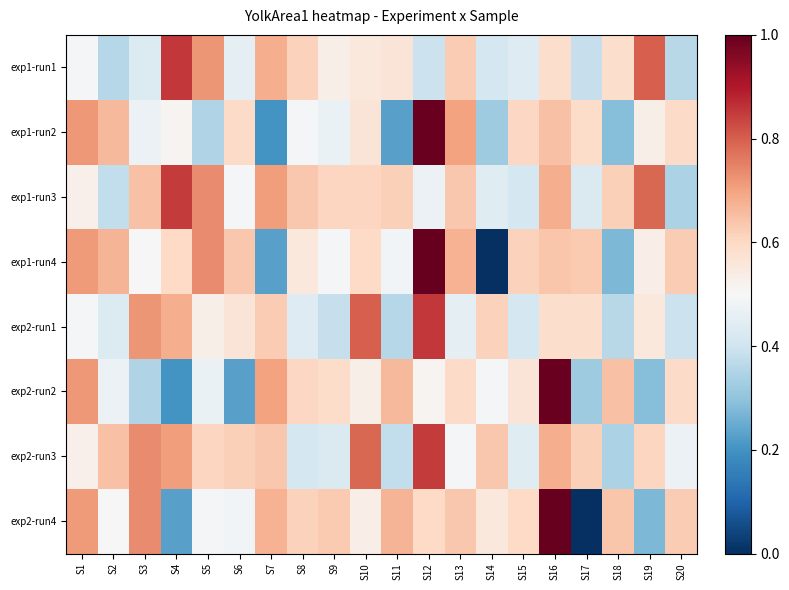

Reading left to right, extract all data points from this chart.

exp1-run1: S1=0.5	S2=0.4	S3=0.4	S4=0.9	S5=0.7	S6=0.4	S7=0.7	S8=0.6	S9=0.5	S10=0.6	S11=0.6	S12=0.4	S13=0.6	S14=0.4	S15=0.4	S16=0.6	S17=0.4	S18=0.6	S19=0.8	S20=0.4
exp1-run2: S1=0.7	S2=0.7	S3=0.5	S4=0.5	S5=0.3	S6=0.6	S7=0.2	S8=0.5	S9=0.5	S10=0.6	S11=0.2	S12=1.0	S13=0.7	S14=0.3	S15=0.6	S16=0.6	S17=0.6	S18=0.3	S19=0.5	S20=0.6
exp1-run3: S1=0.5	S2=0.4	S3=0.6	S4=0.8	S5=0.7	S6=0.5	S7=0.7	S8=0.6	S9=0.6	S10=0.6	S11=0.6	S12=0.5	S13=0.6	S14=0.4	S15=0.4	S16=0.7	S17=0.4	S18=0.6	S19=0.8	S20=0.3
exp1-run4: S1=0.7	S2=0.7	S3=0.5	S4=0.6	S5=0.7	S6=0.6	S7=0.2	S8=0.6	S9=0.5	S10=0.6	S11=0.5	S12=1.0	S13=0.7	S14=0.0	S15=0.6	S16=0.6	S17=0.6	S18=0.3	S19=0.5	S20=0.6
exp2-run1: S1=0.5	S2=0.4	S3=0.7	S4=0.7	S5=0.5	S6=0.6	S7=0.6	S8=0.4	S9=0.4	S10=0.8	S11=0.4	S12=0.9	S13=0.4	S14=0.6	S15=0.4	S16=0.6	S17=0.6	S18=0.4	S19=0.6	S20=0.4
exp2-run2: S1=0.7	S2=0.5	S3=0.3	S4=0.2	S5=0.5	S6=0.2	S7=0.7	S8=0.6	S9=0.6	S10=0.5	S11=0.7	S12=0.5	S13=0.6	S14=0.5	S15=0.6	S16=1.0	S17=0.3	S18=0.6	S19=0.3	S20=0.6
exp2-run3: S1=0.5	S2=0.6	S3=0.7	S4=0.7	S5=0.6	S6=0.6	S7=0.6	S8=0.4	S9=0.4	S10=0.8	S11=0.4	S12=0.8	S13=0.5	S14=0.6	S15=0.4	S16=0.7	S17=0.6	S18=0.3	S19=0.6	S20=0.5
exp2-run4: S1=0.7	S2=0.5	S3=0.7	S4=0.2	S5=0.5	S6=0.5	S7=0.7	S8=0.6	S9=0.6	S10=0.5	S11=0.7	S12=0.6	S13=0.6	S14=0.6	S15=0.6	S16=1.0	S17=0.0	S18=0.6	S19=0.3	S20=0.6